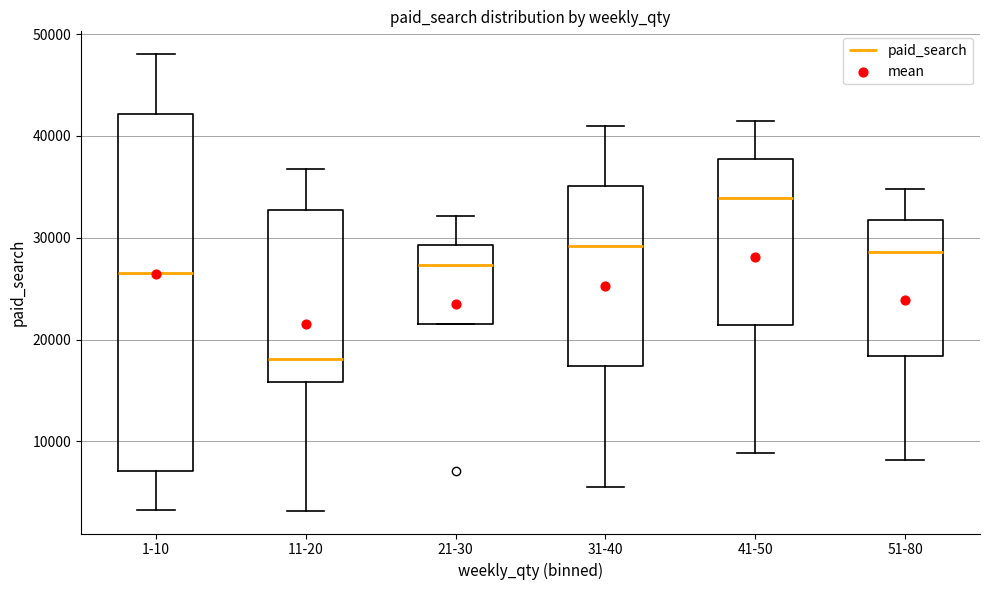

Reading left to right, transcribe this box plot: for each box, give where its median line is, the range the box spans, and where its two whiskers end, as read against the y-axis. The values are not printed on the chart, so give them approximately, as read against the axis.

1-10: median 27000, box 7000 to 42000, whiskers 3000 to 48000
11-20: median 18000, box 16000 to 33000, whiskers 3000 to 37000
21-30: median 27000, box 22000 to 29000, whiskers 22000 to 32000
31-40: median 29000, box 17000 to 35000, whiskers 6000 to 41000
41-50: median 34000, box 21000 to 38000, whiskers 9000 to 41000
51-80: median 29000, box 18000 to 32000, whiskers 8000 to 35000